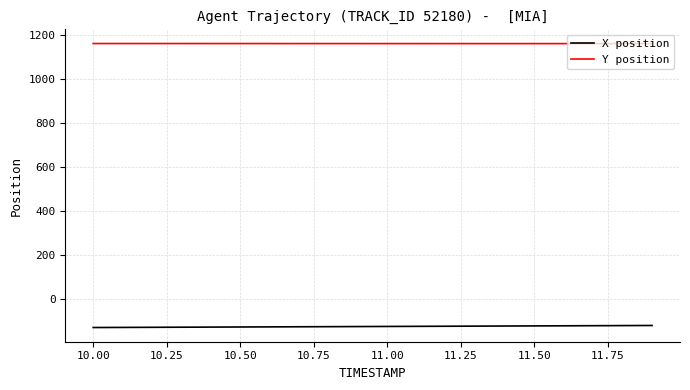

What is the minimum value shown in the chart?

-130.6